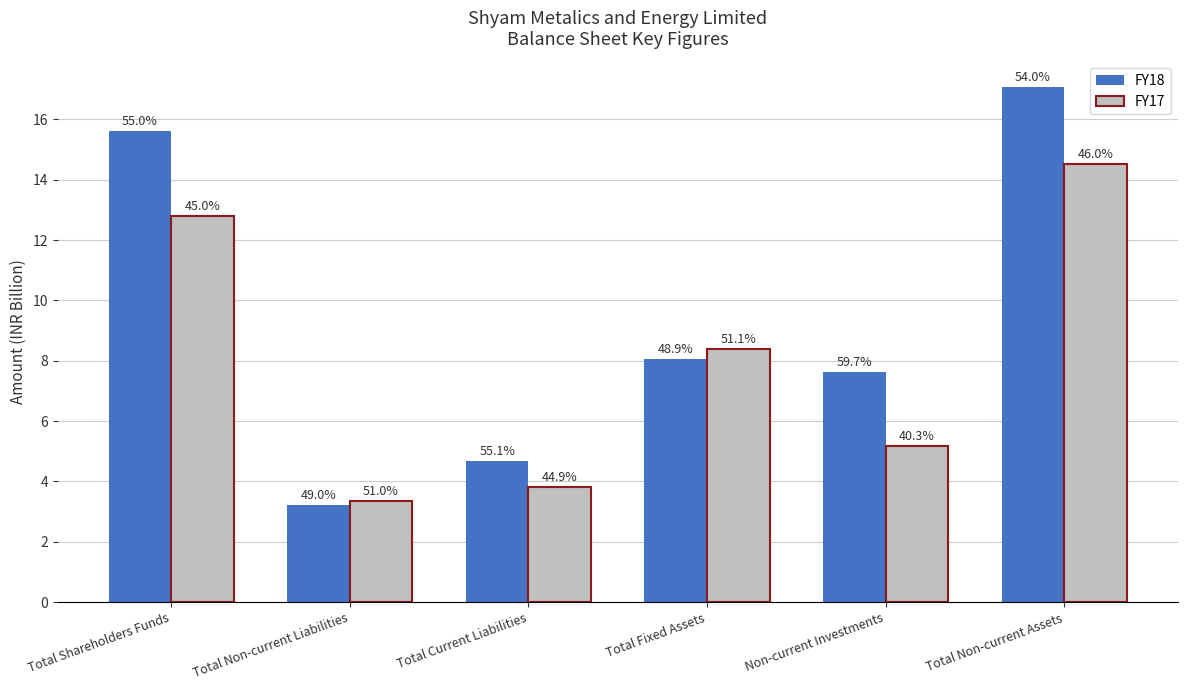

What are all the series names shown in the legend?

FY18, FY17